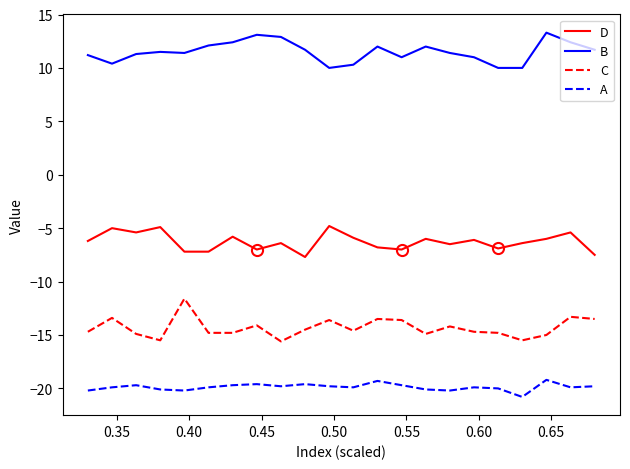

What is the minimum value shown in the chart?

-20.8